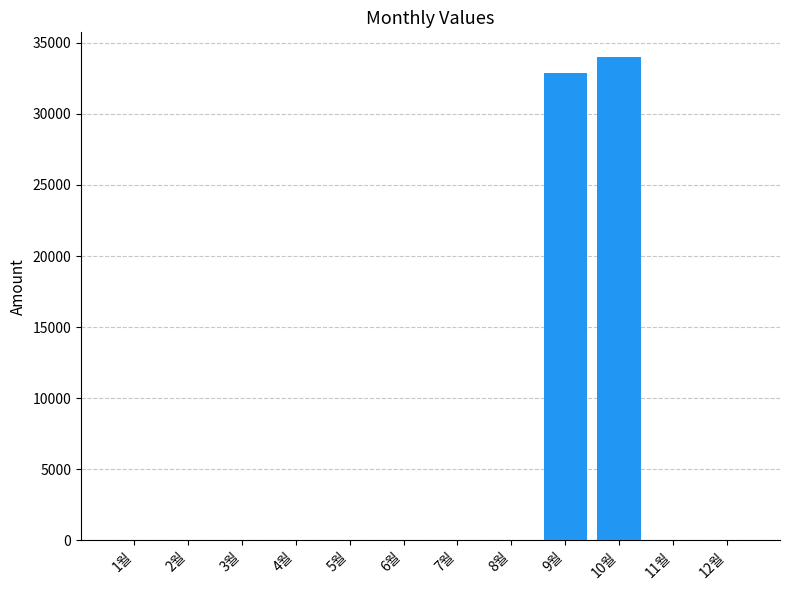

Count the number of categories in the chart.

12